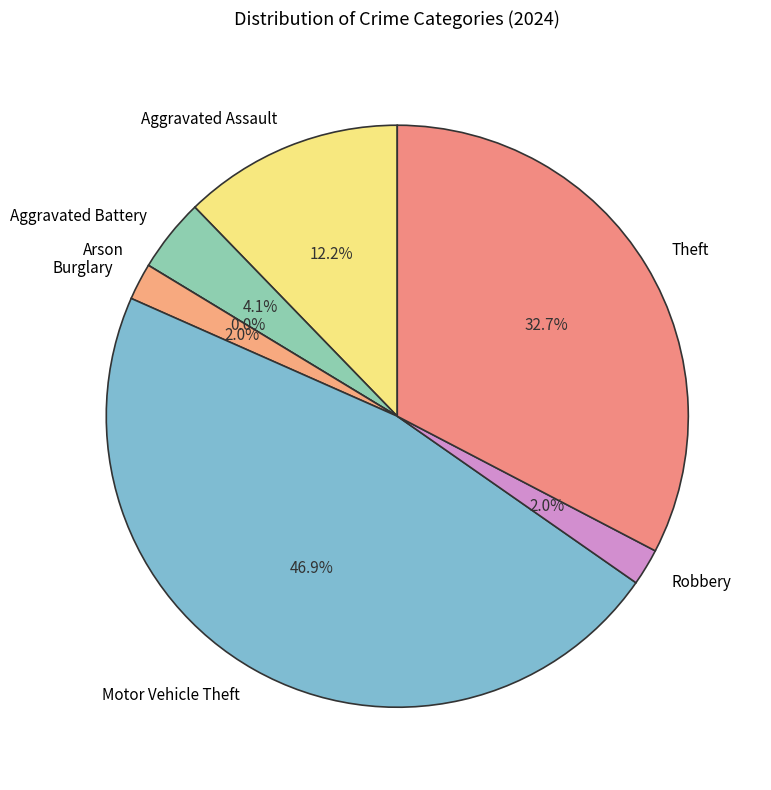

To the nearest percent, what portion does Theft represent?

33%